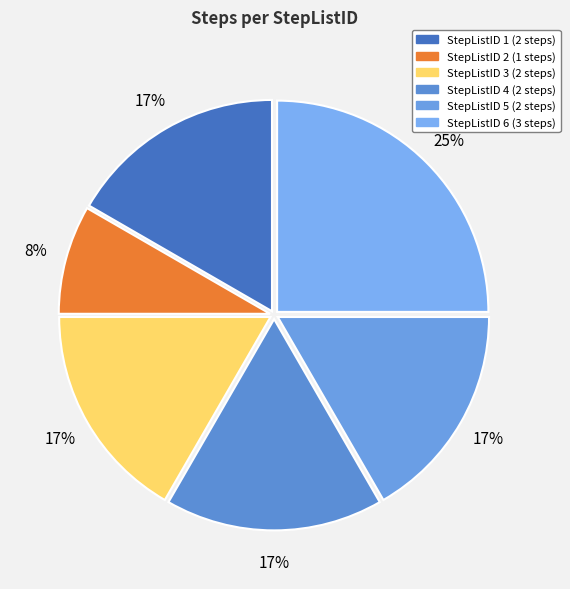

To the nearest percent, what is the average slice percentage?

17%